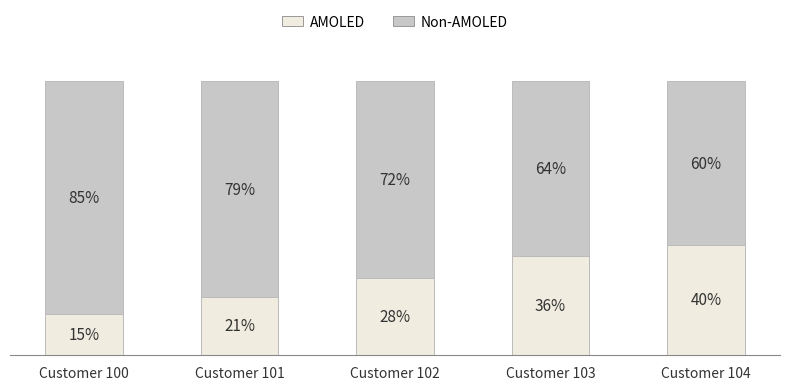

At which label does AMOLED reach its minimum?

Customer 100